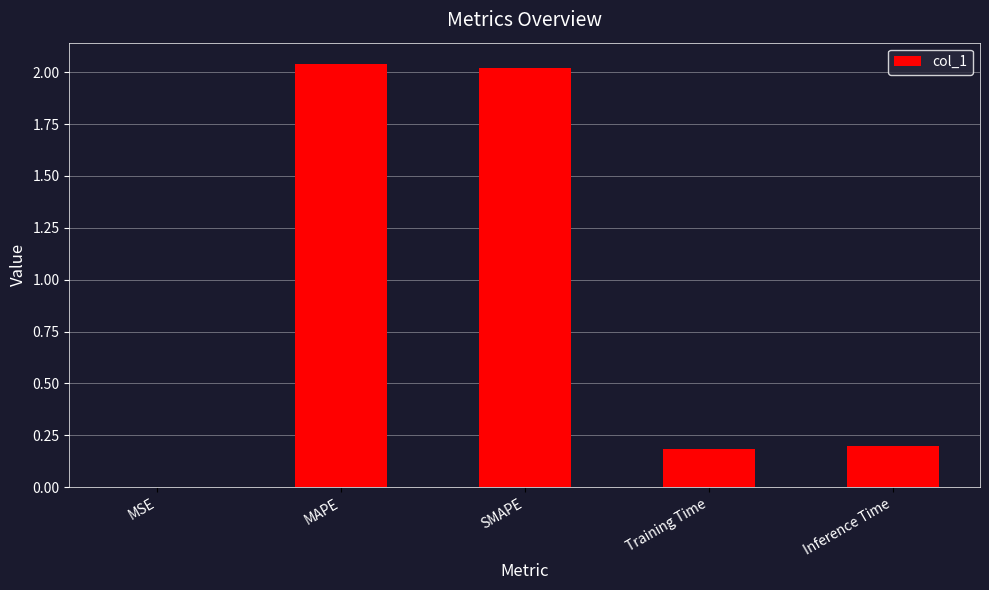

True or false: the data shows 2.0 at MAPE.

True